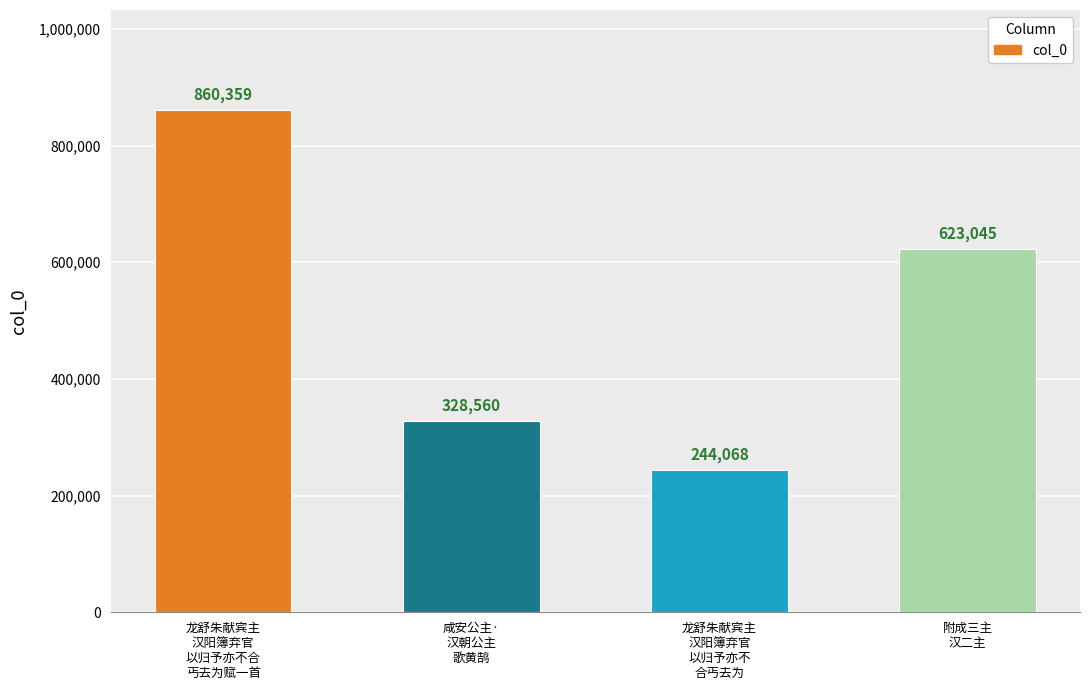

How many bars are there in total?

4